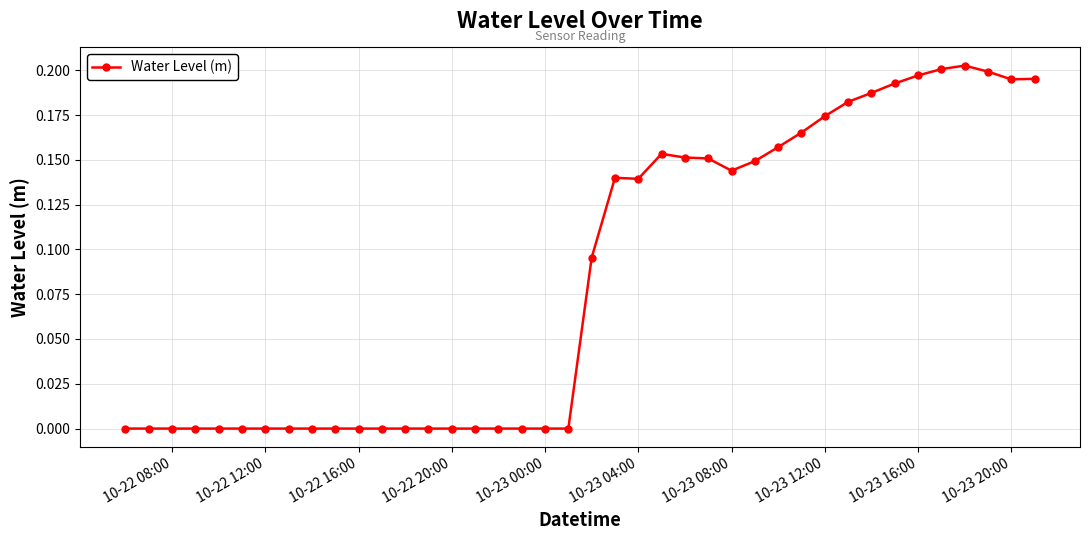

What is the sum of all values?

3.4